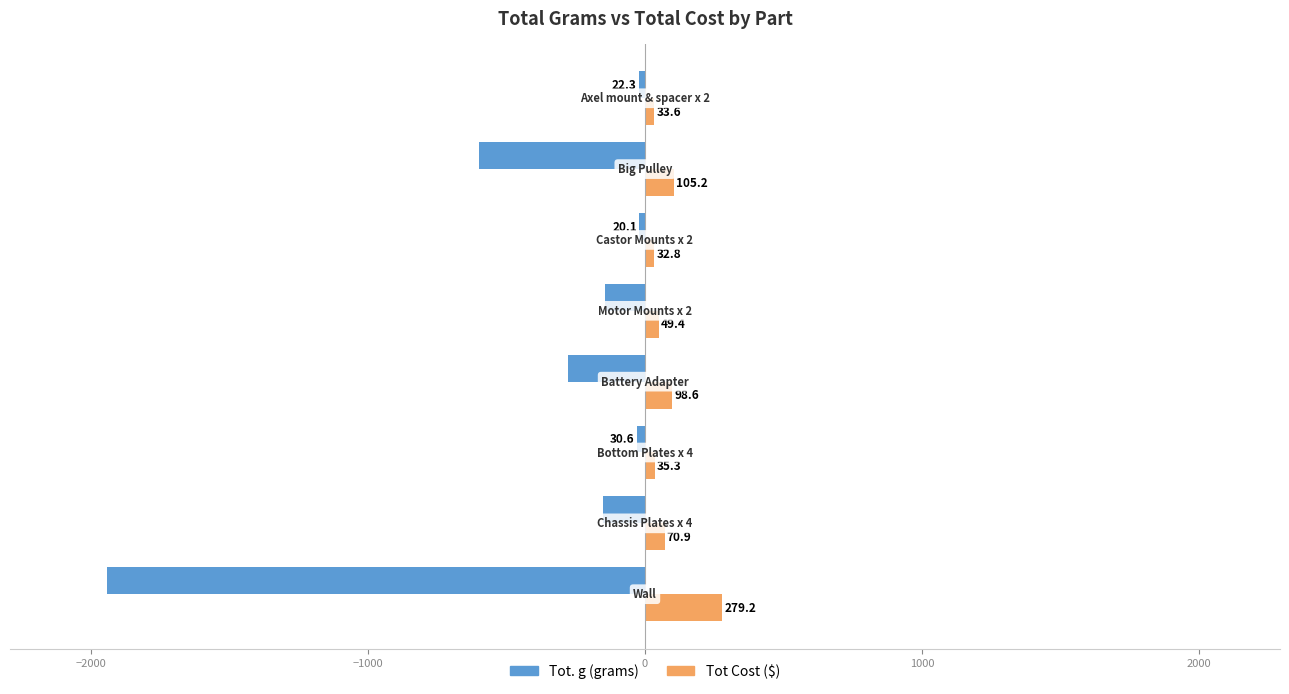

What is the greatest value displayed?

279.2